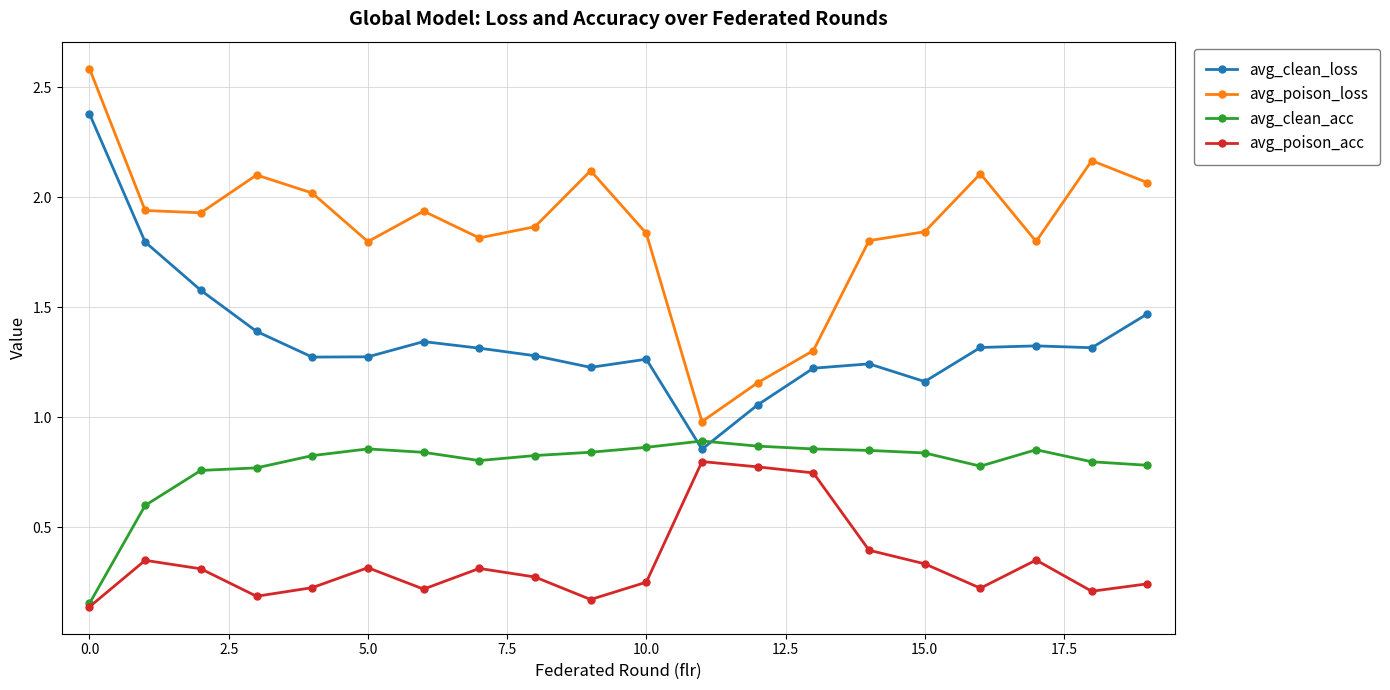

Is this an area chart (filled region under the line)?

No